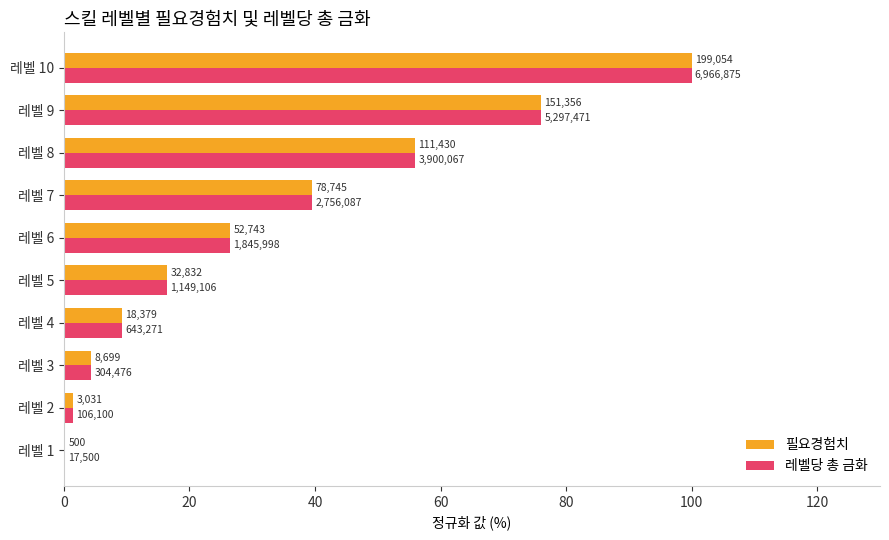

What are all the series names shown in the legend?

필요경험치, 레벨당 총 금화